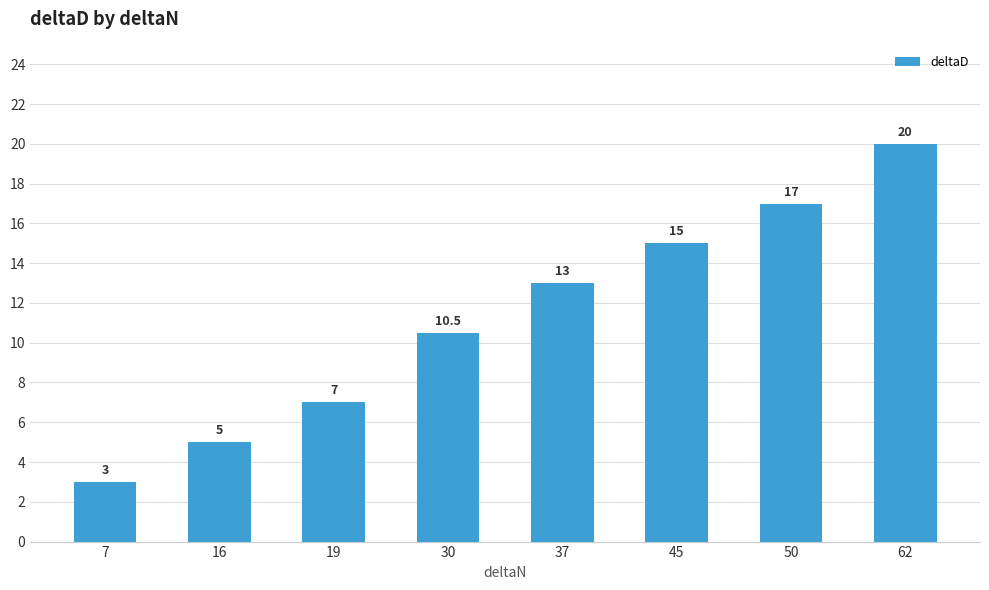

Does the chart contain stacked bars?

No